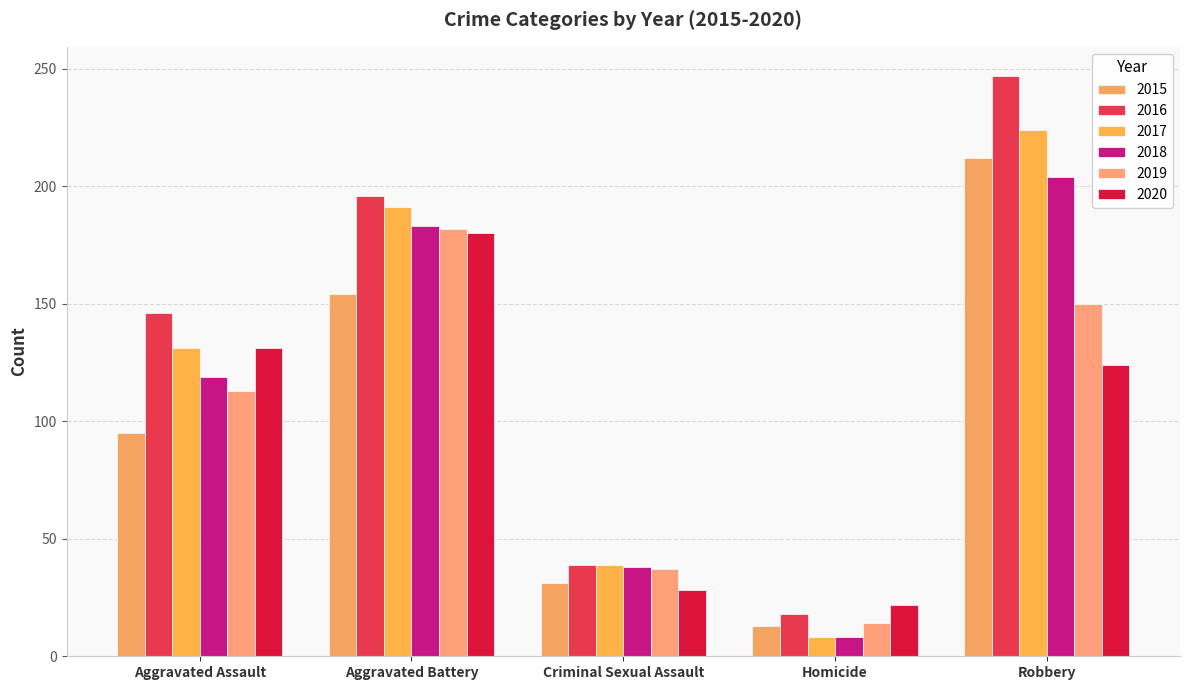

How many data points in 2017 are less than 131?

2